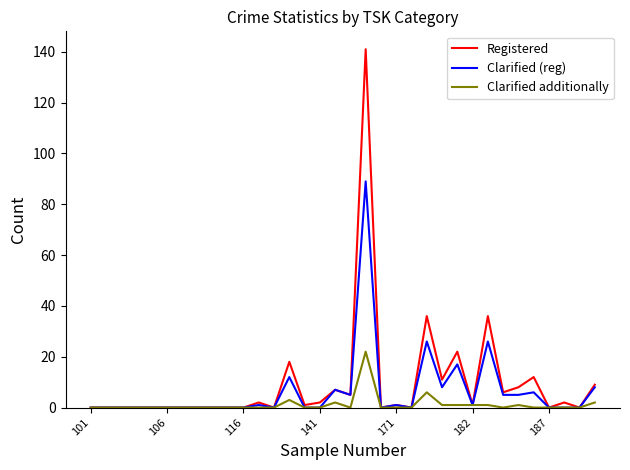

Rank the series by their maximum value, from highest to lowest.

Registered, Clarified (reg), Clarified additionally